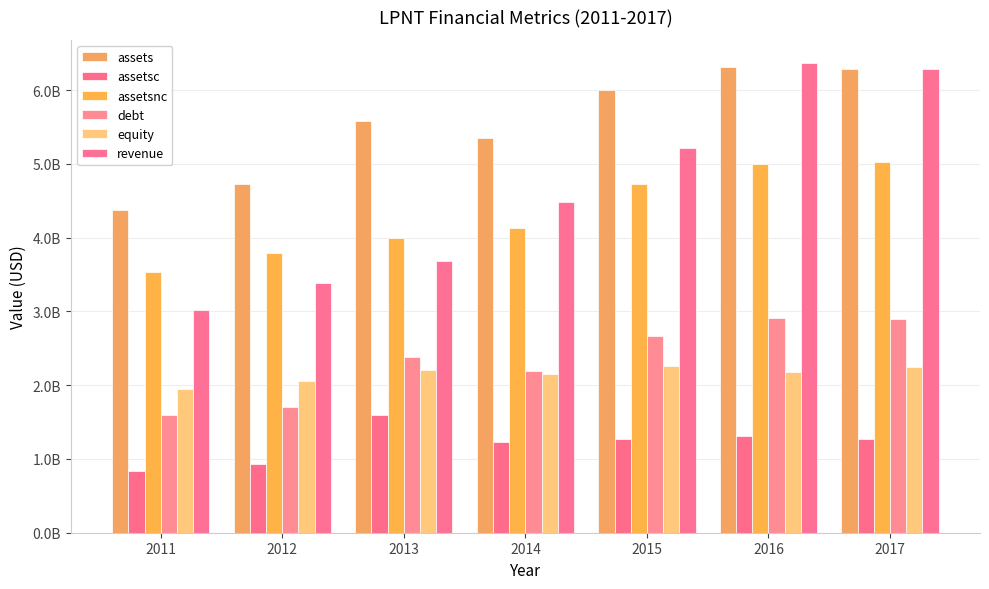

Are the bars grouped side by side (vs. stacked)?

Yes